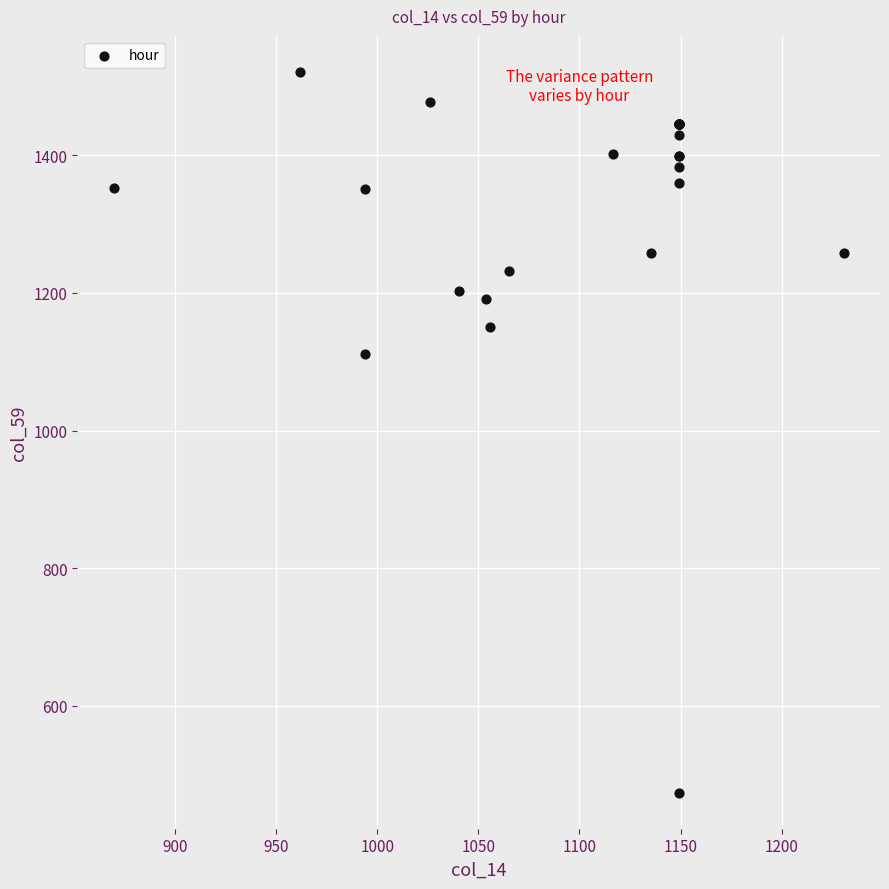

What Y value in the scatter plot is closest to 997?

1111.4